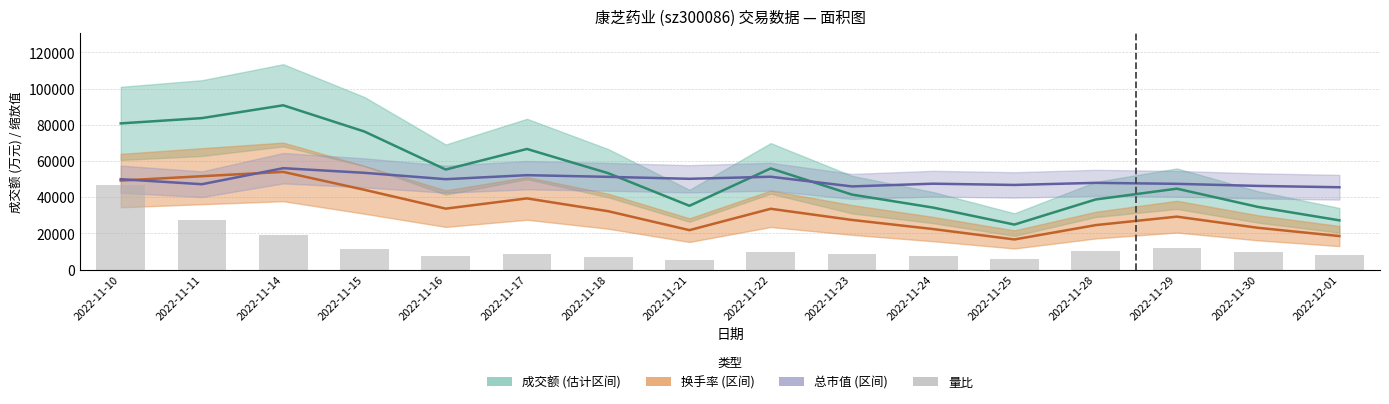

Which series has the largest range (max minus min)?

成交额(万元)